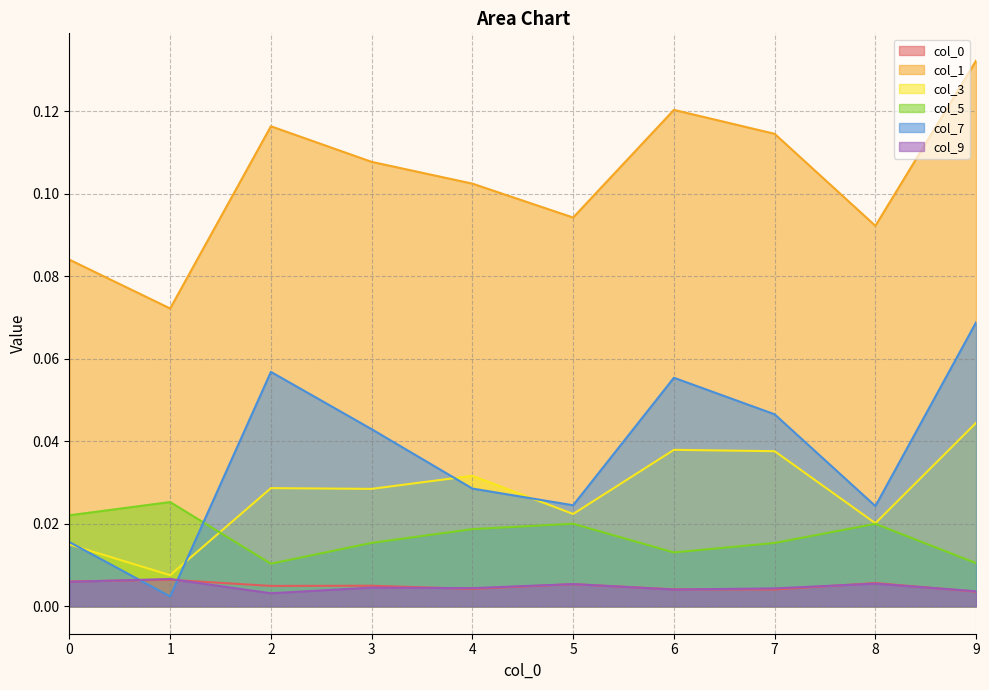

At which category does 1 reach its first local peak?

2